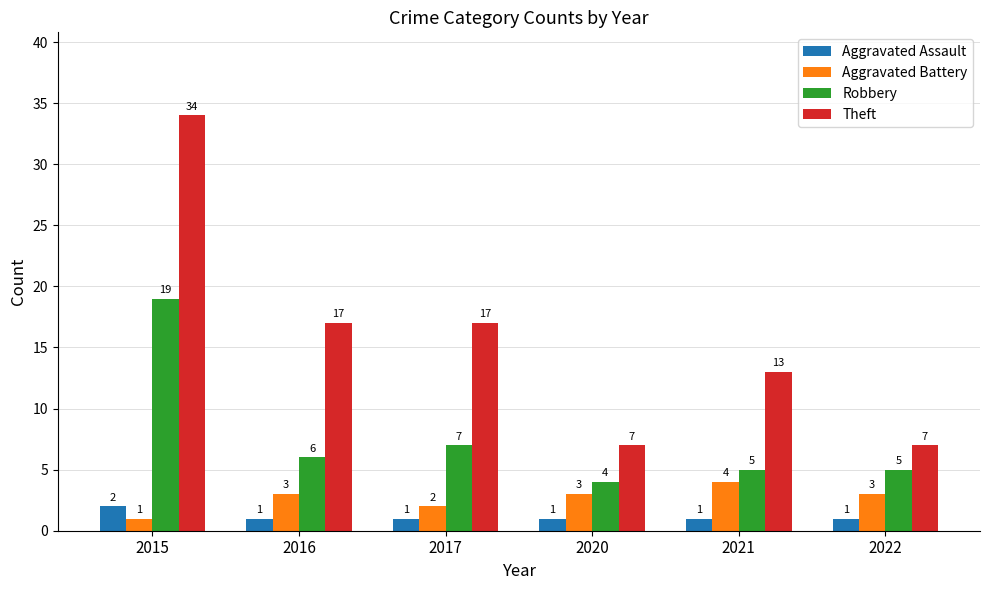

What is the difference between the highest and lowest values at 2020?

6